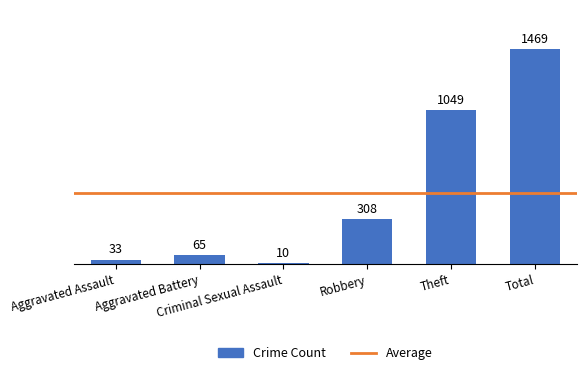

What is the label of the 5th bar from the left?

Theft